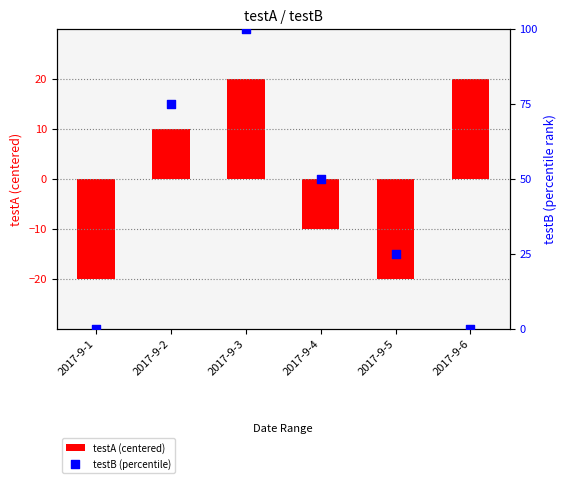

What is the total value across all series at 2017-9-3?

120